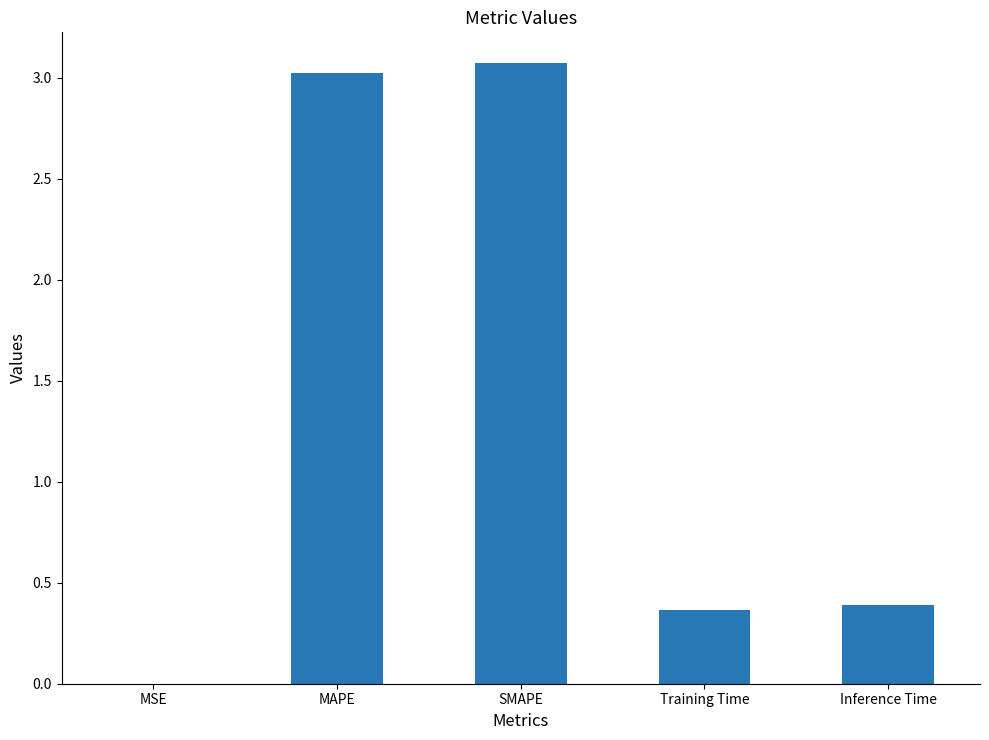

The chart shows a value of 3.0 at MAPE. True or false?

True